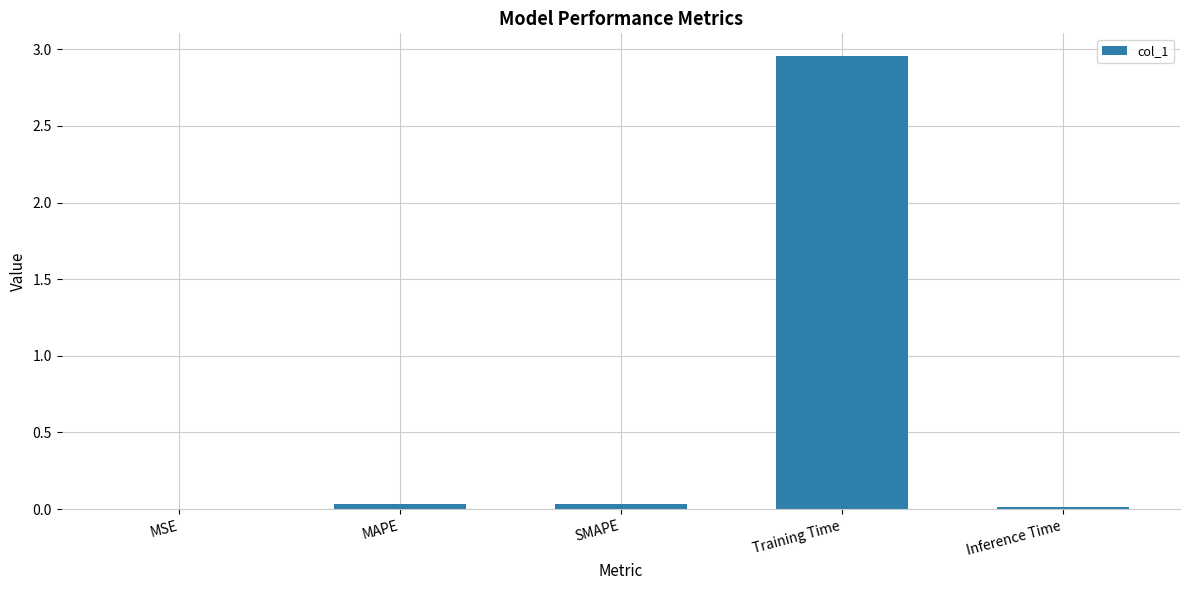

Which has a higher value, MAPE or Training Time?

Training Time